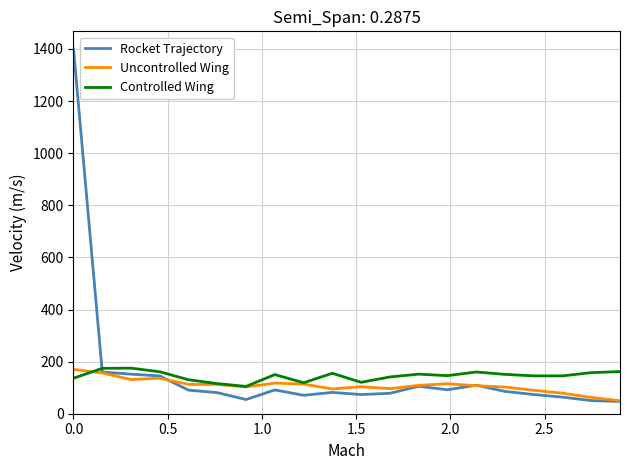

Which series has the largest range (max minus min)?

Rocket Trajectory